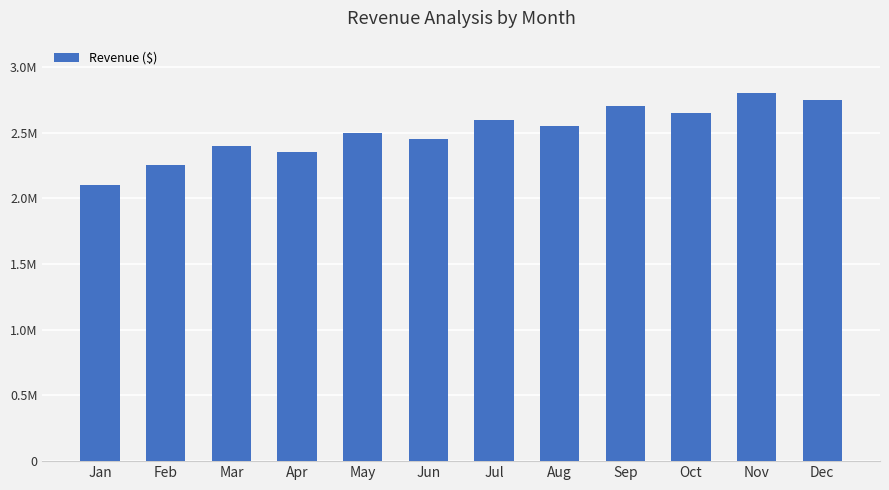

List the labels in order of value, largest first.

Nov, Dec, Sep, Oct, Jul, Aug, May, Jun, Mar, Apr, Feb, Jan